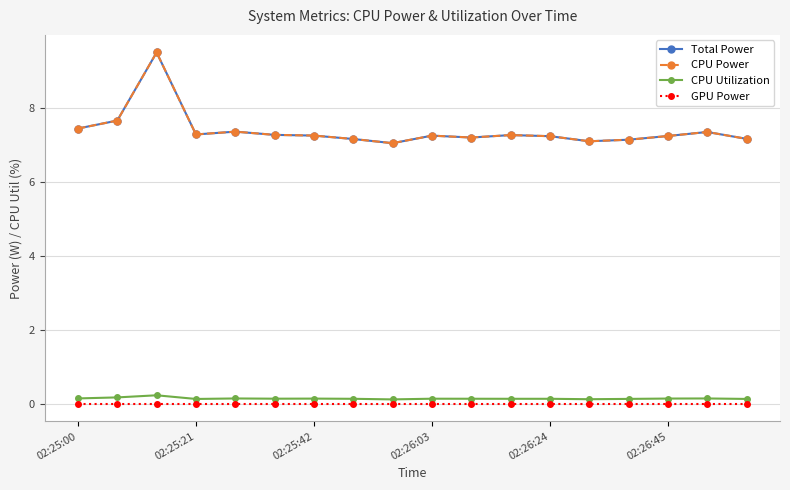

Does the chart have visible grid lines?

Yes